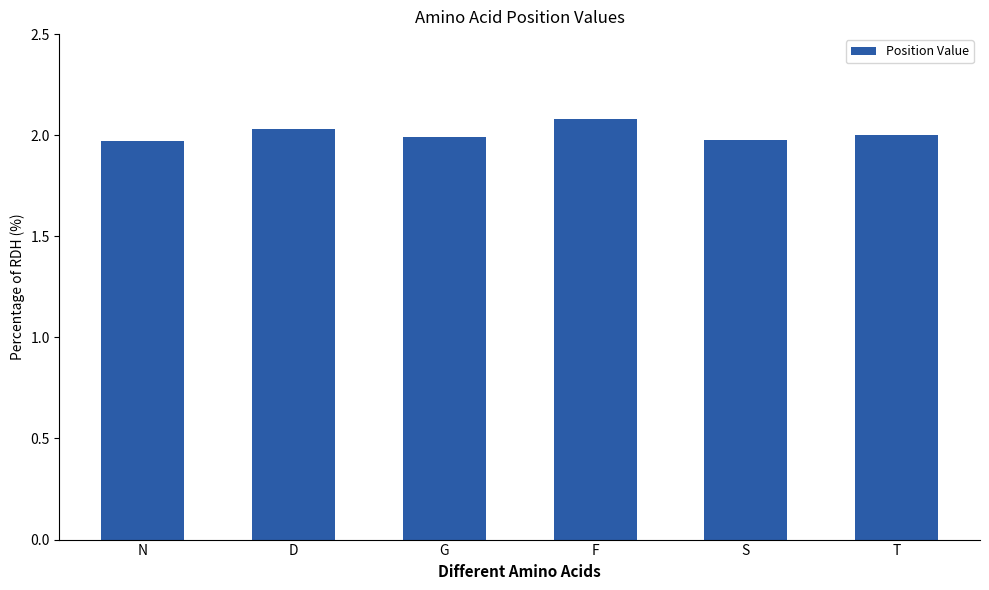

At which label does the data first exceed 2?

D